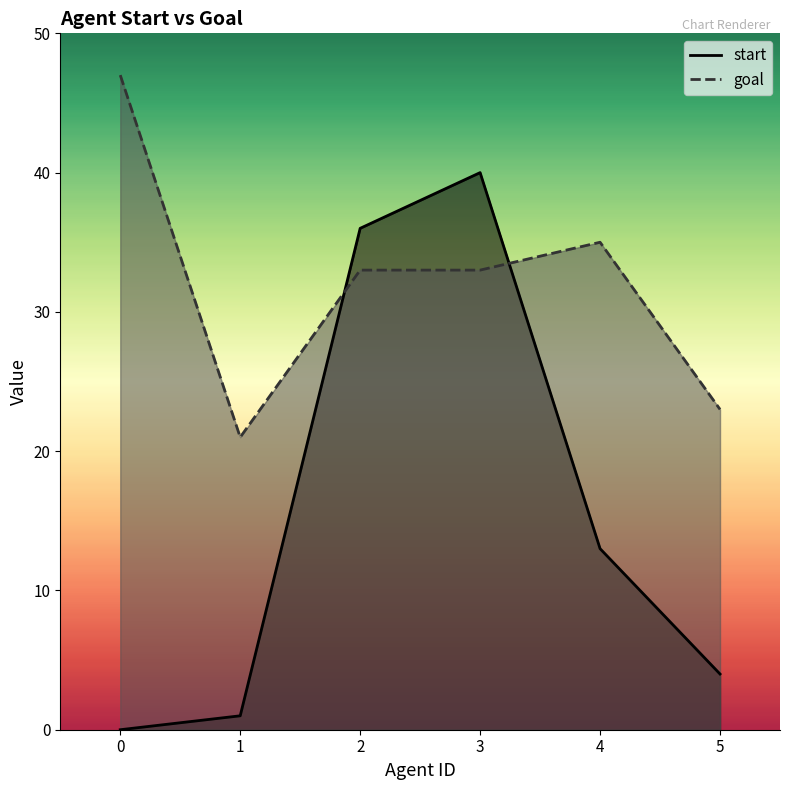

Which series has the widest spread of values?

start